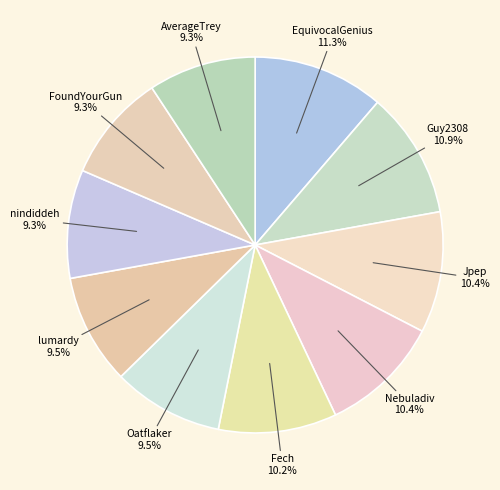

How many segments does this pie chart have?

10